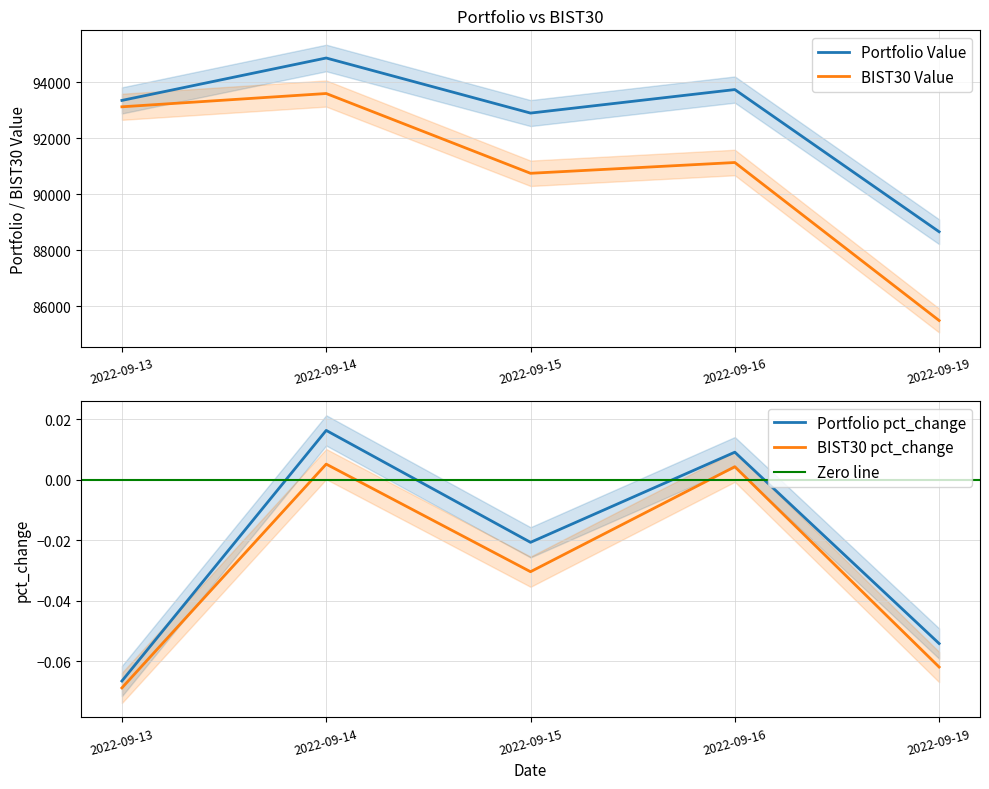

How many lines are shown in the chart?

4